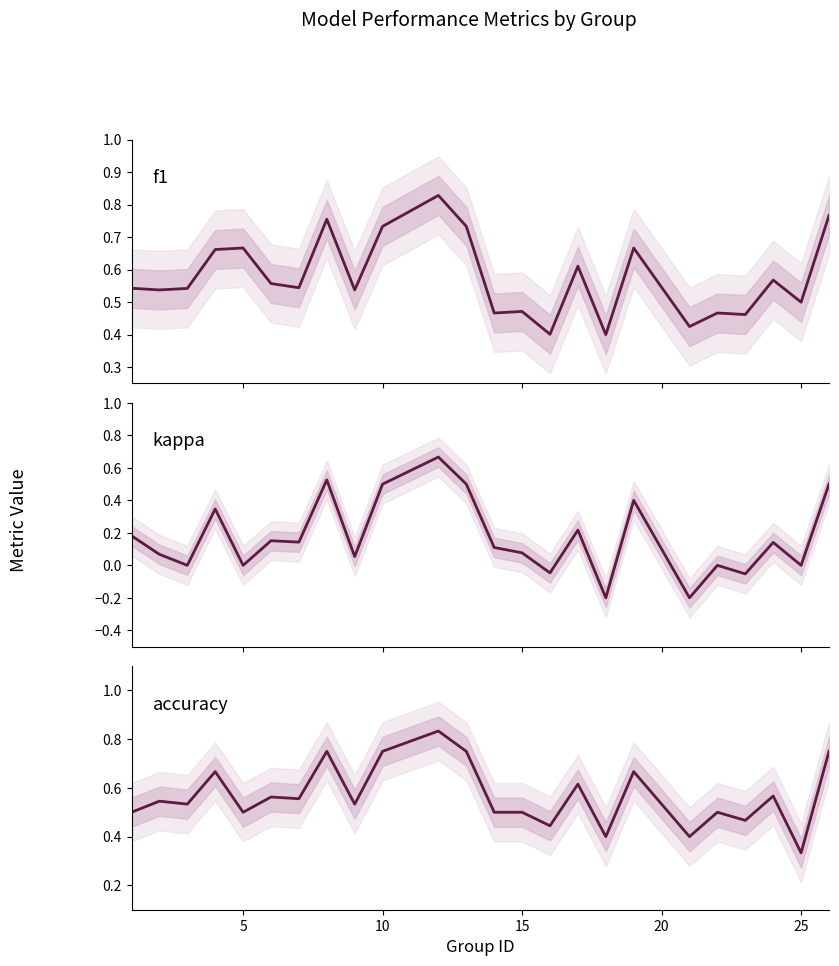

What is the average value of the kappa series?

0.2